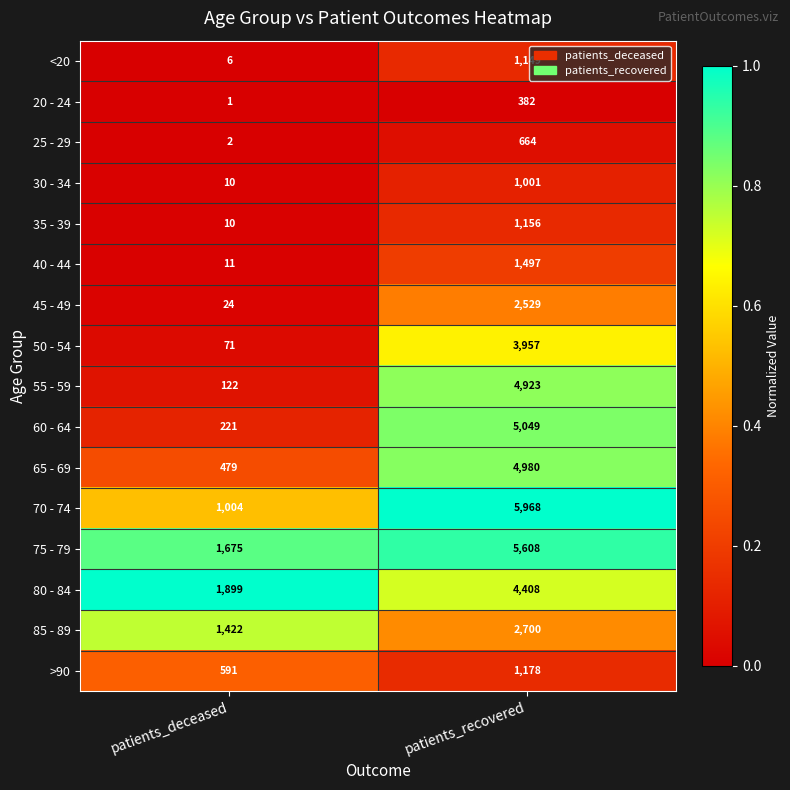

What is the sum of the 60 - 64 values at patients_recovered and patients_deceased?

5270